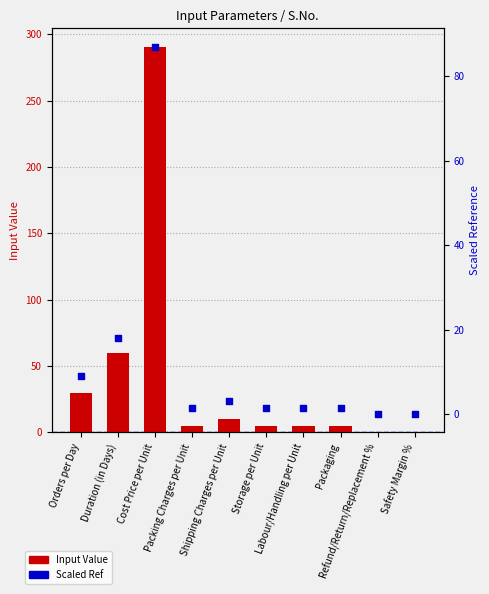

What are all the series names shown in the legend?

Input Value, Scaled Ref